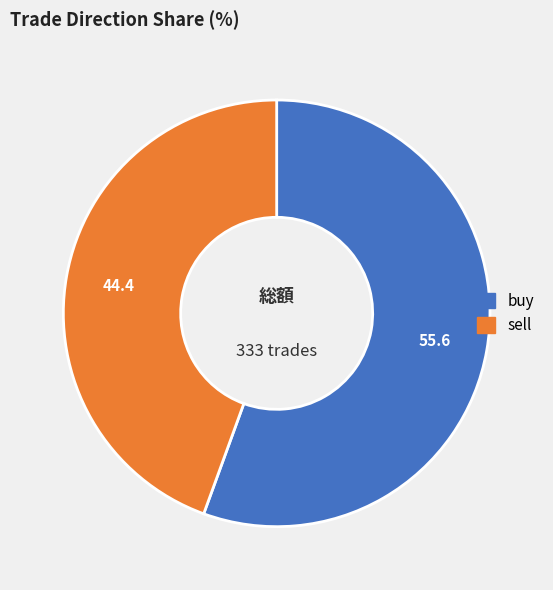

Combined, do sell and buy account for over 50%?

Yes